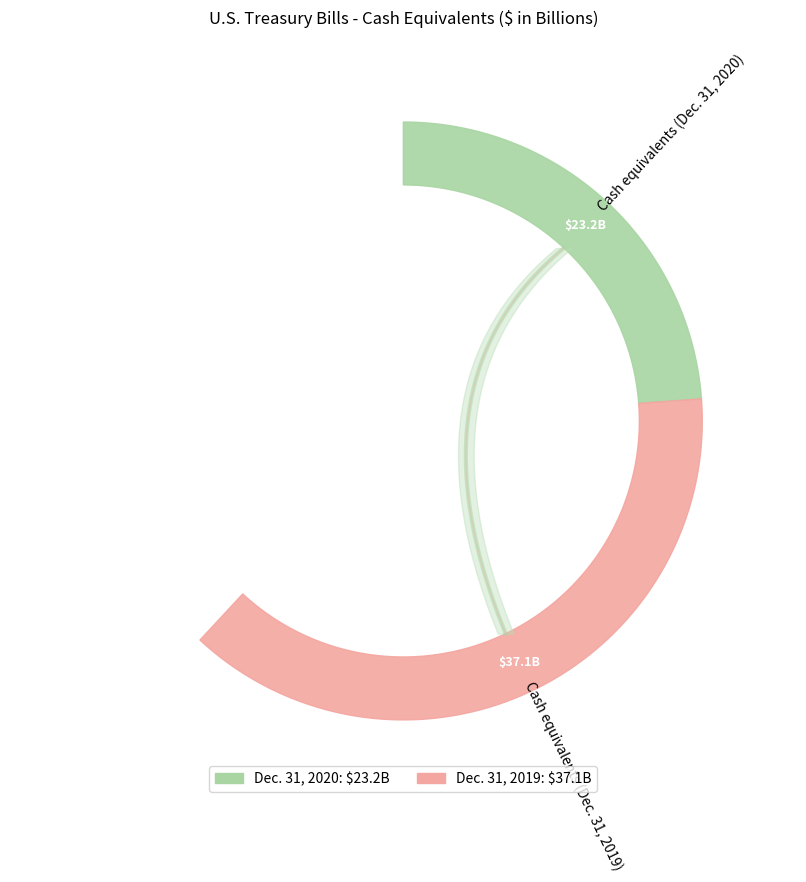

Does any single category account for the majority?

Yes